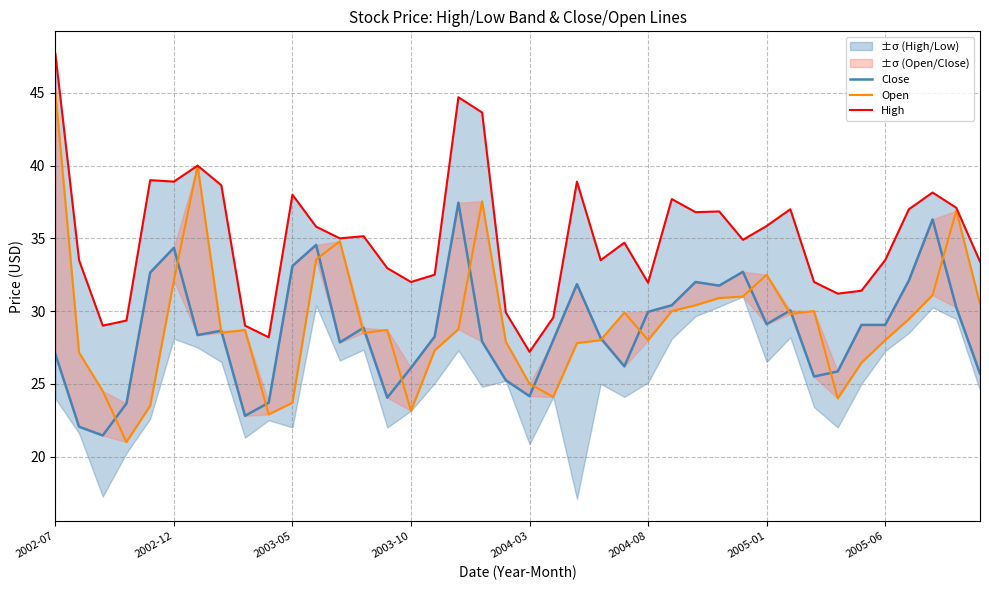

How many interior local peaks does the Open series have?

9